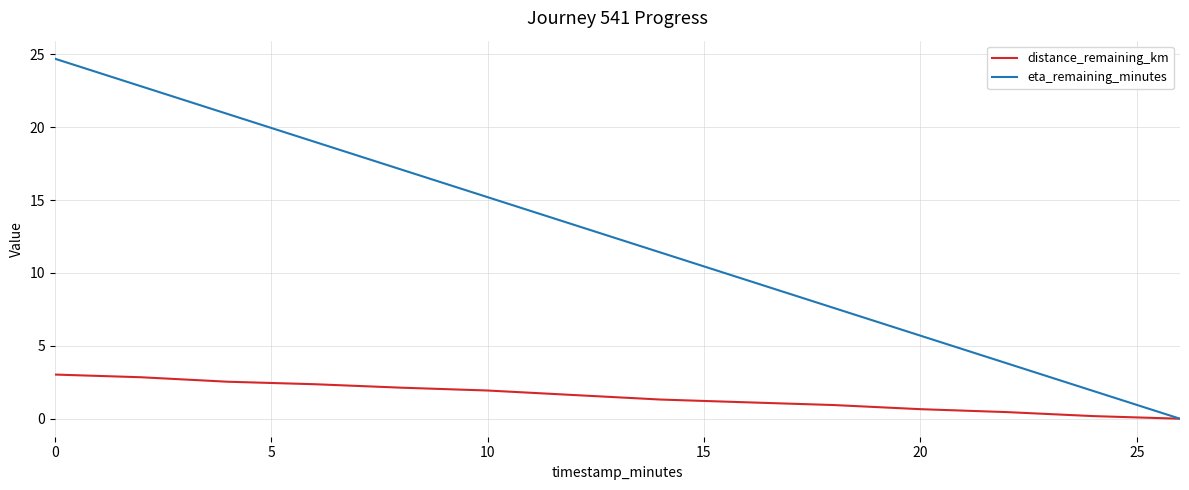

What is the highest value of the distance_remaining_km series?

3.0